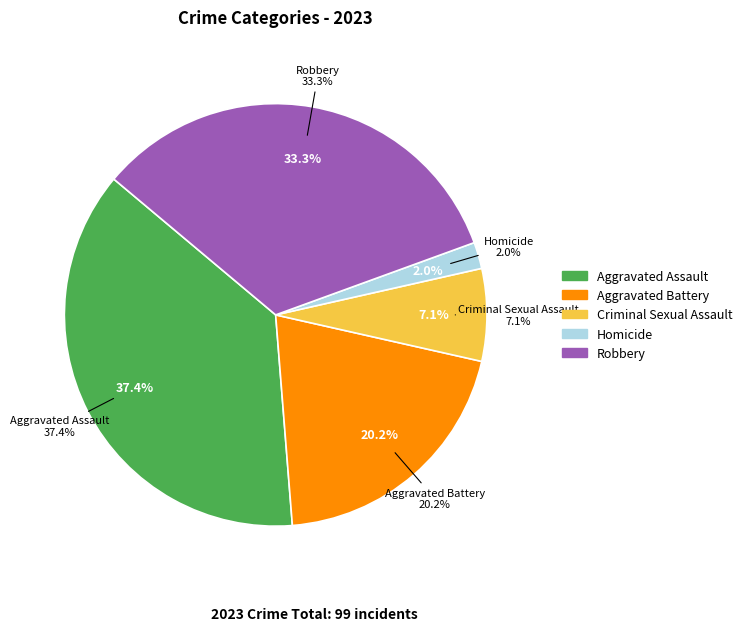

What is the total percentage of Aggravated Battery and Criminal Sexual Assault?

27.3%